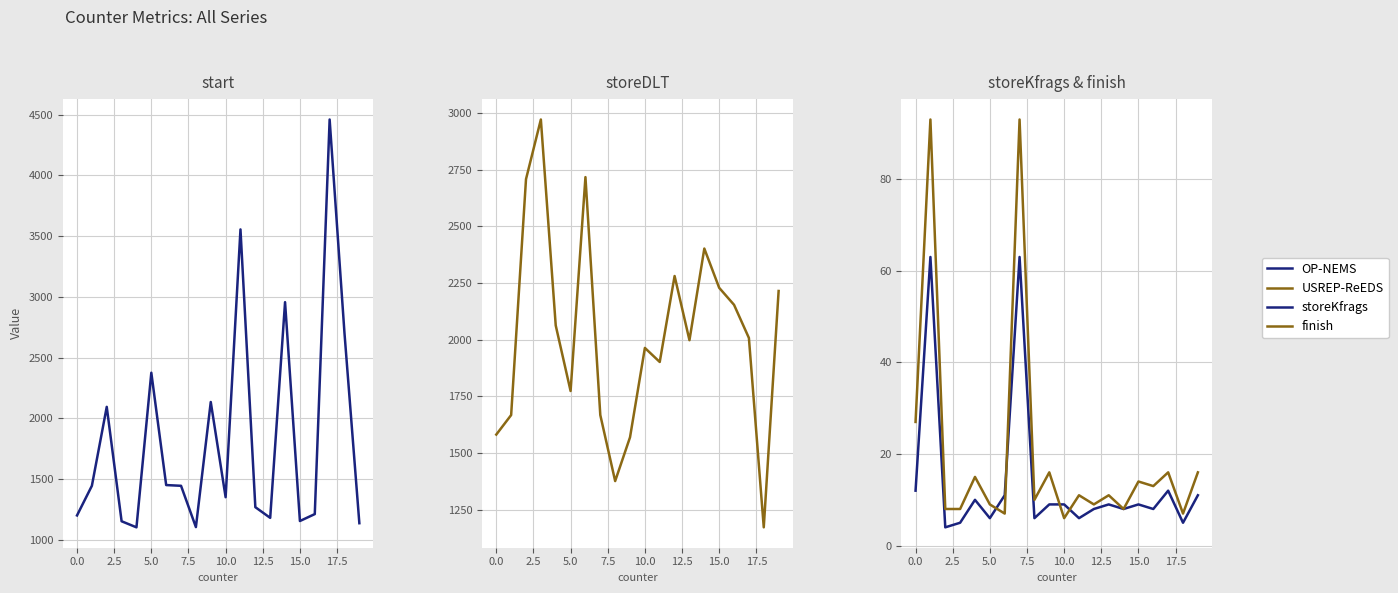

True or false: USREP-ReEDS has more than 2 points higher than both neighbors.

True